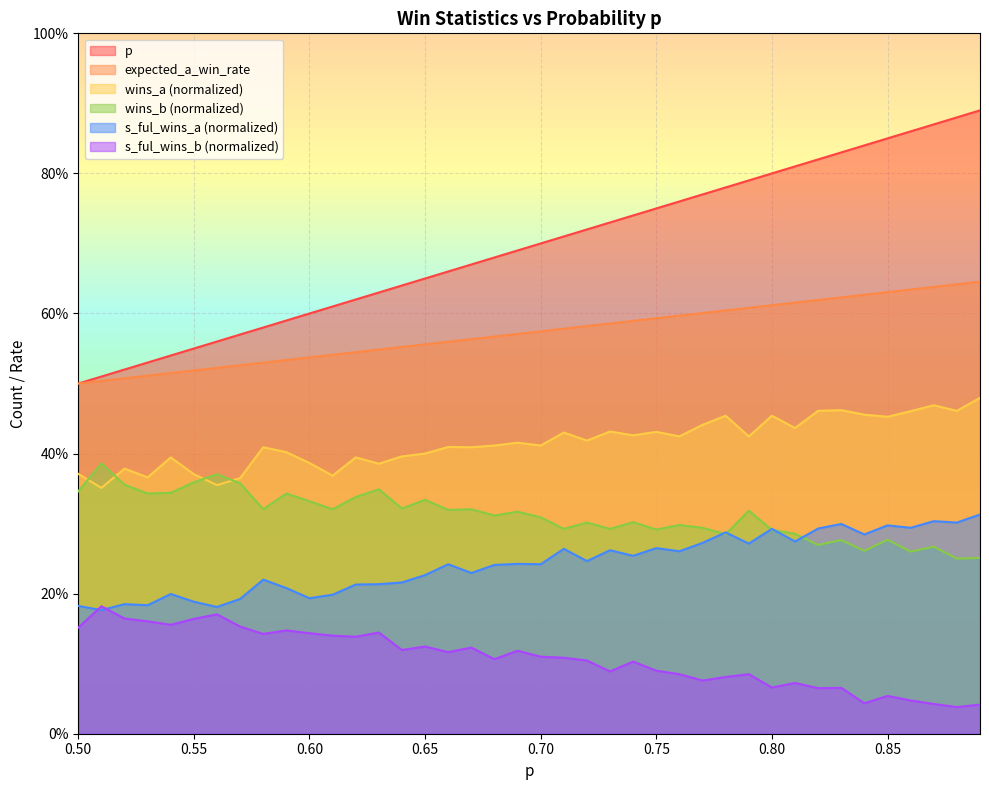

Where is the first local maximum for wins_a?

0.52